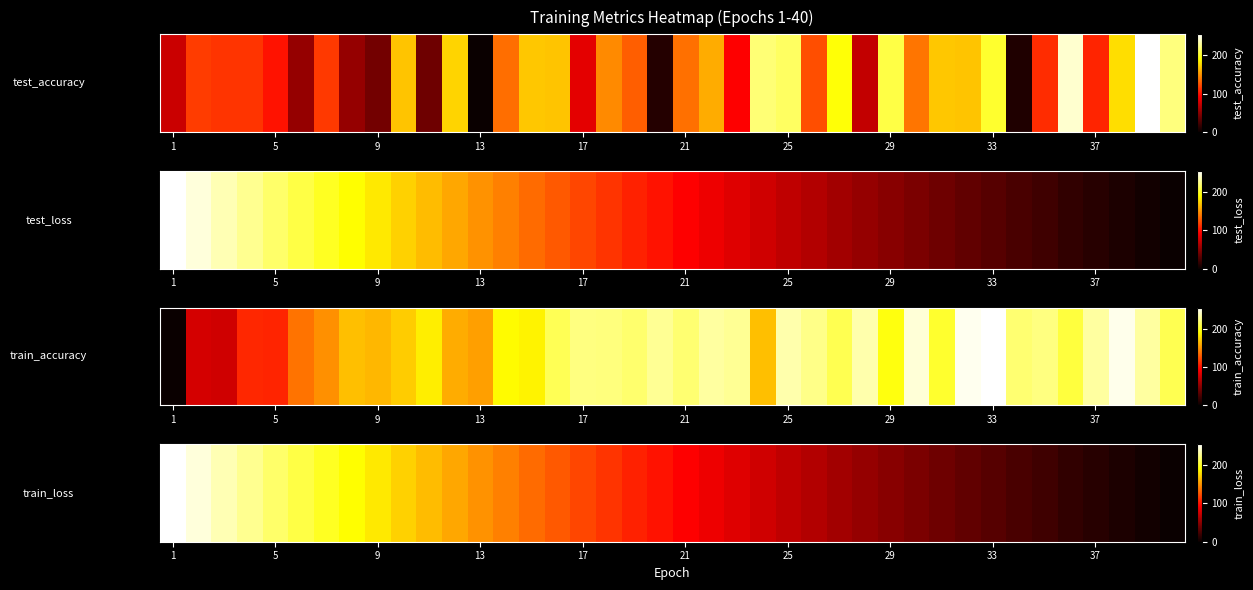

Which label corresponds to the largest value in the chart?

1